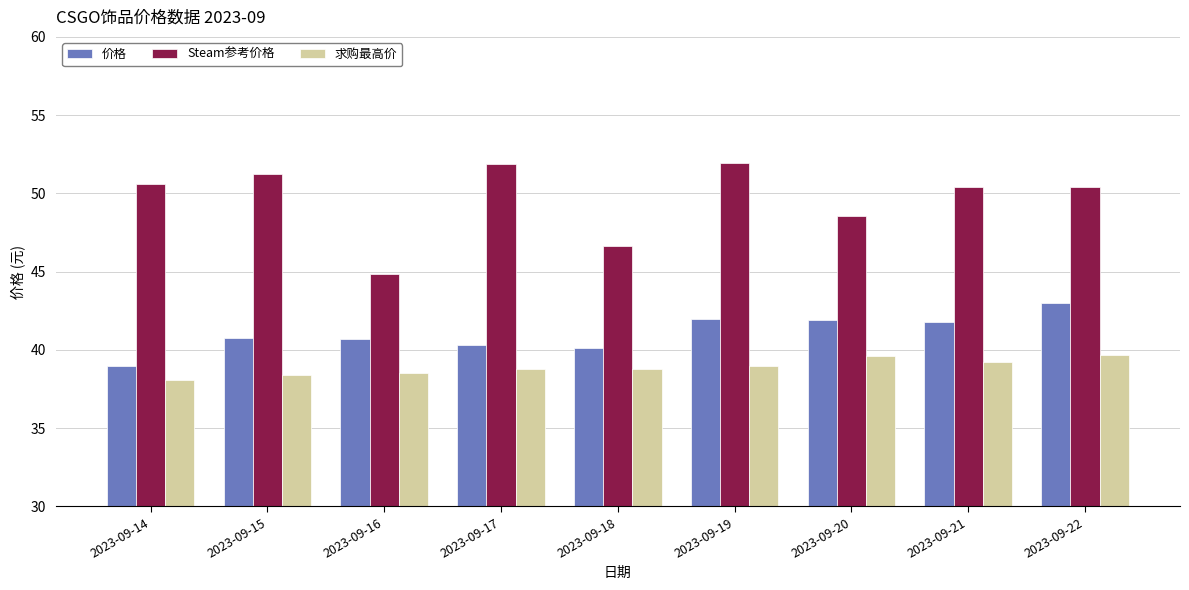

Which series has the largest total across all categories?

Steam参考价格